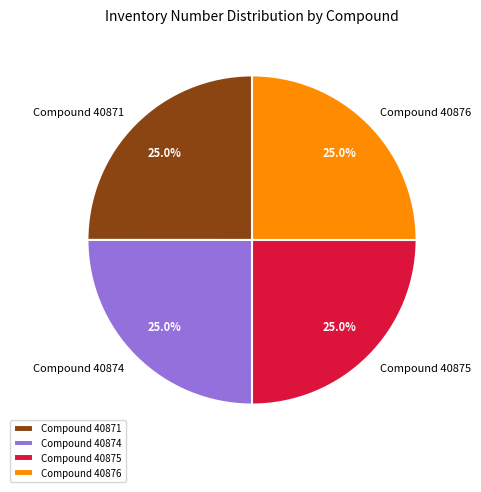

To the nearest percent, what is the average slice percentage?

25%